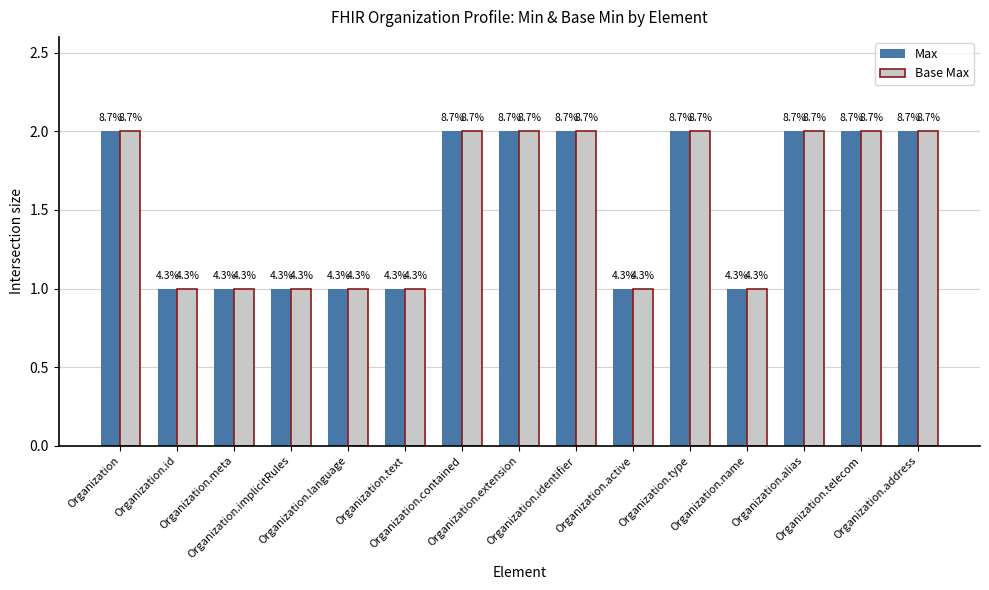

What is the minimum value shown in the chart?

1